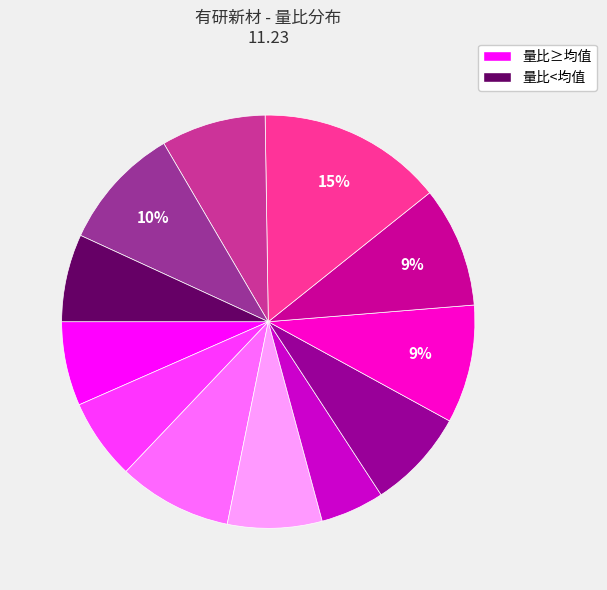

How many segments does this pie chart have?

12